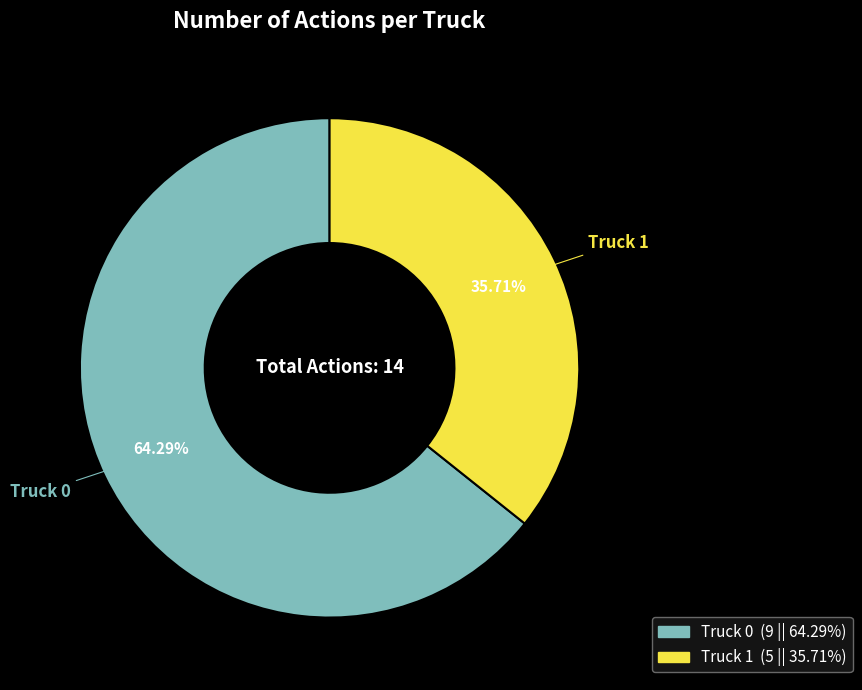

Which slice is the smallest?

Truck 1